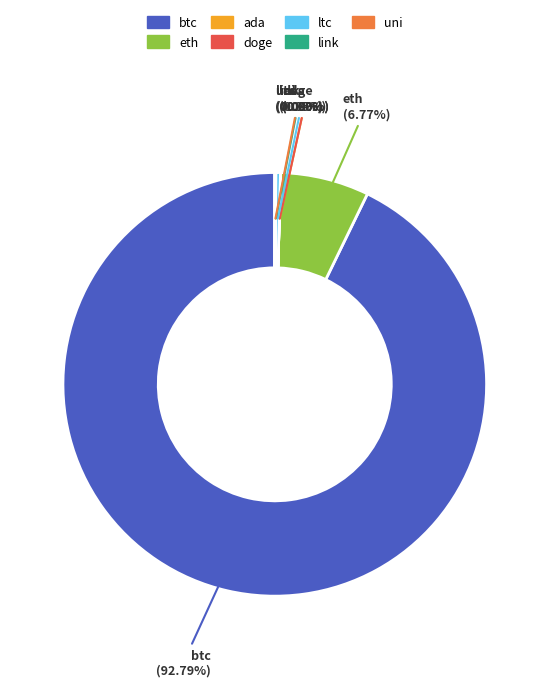

Between eth and ltc, which is larger?

eth